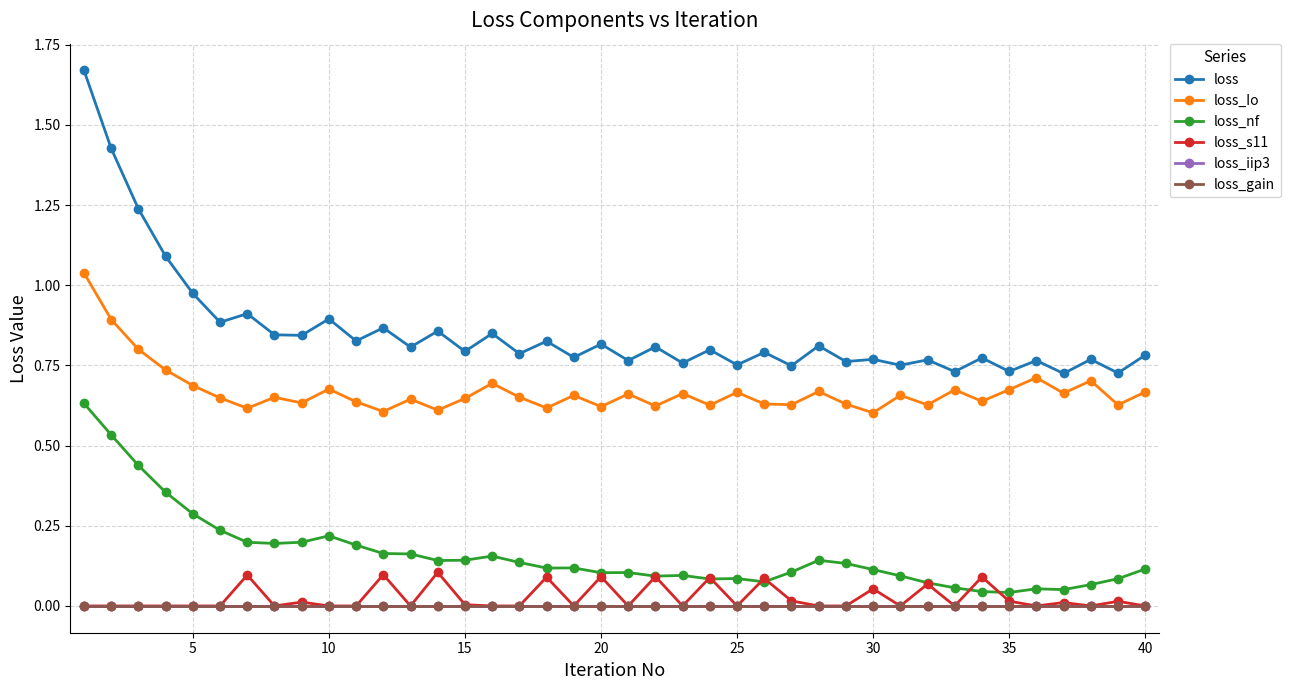

Count the number of data series in this chart.

6